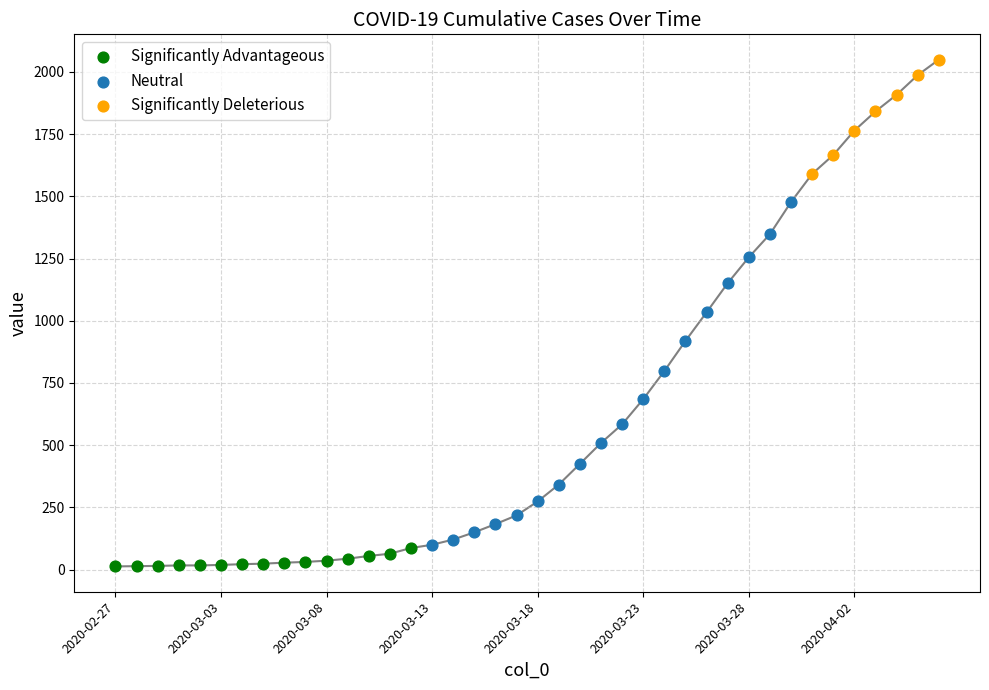

Between 2020-03-05 and 2020-03-22, which is larger?

2020-03-22